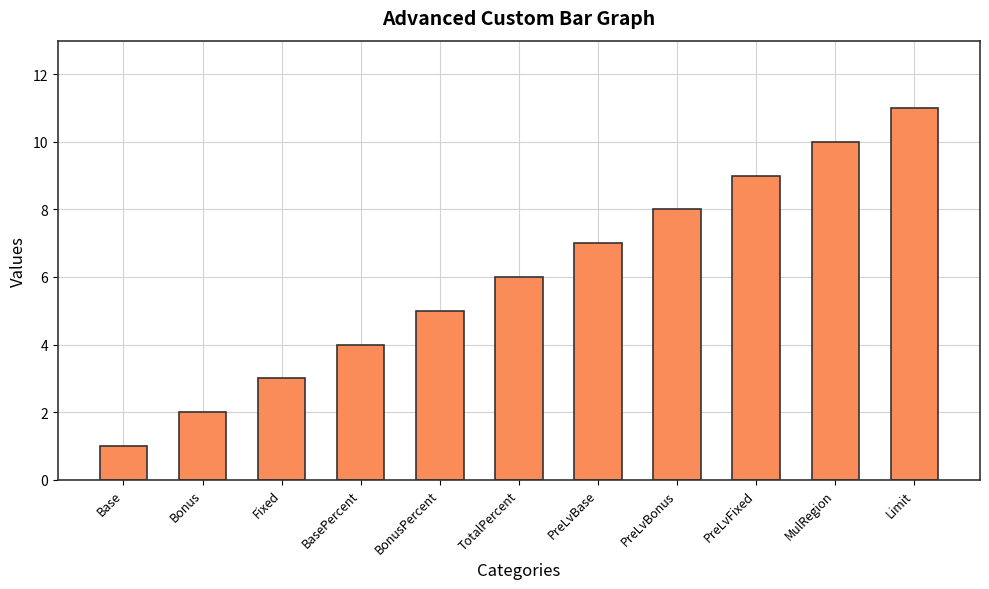

What is the difference between the values at Limit and BonusPercent?

6